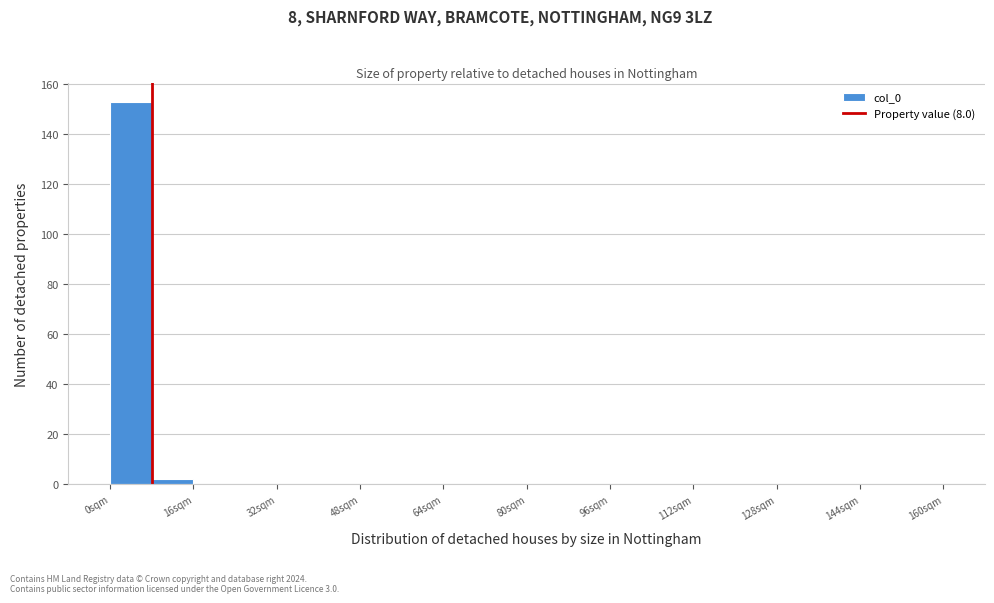

Reading left to right, list every bar in this chart as the range it spans on the x-axis followed by its height. The values are not printed on the chart, so give them approximately, as read against the axis.

0 to 8: 154
8 to 16: 2
16 to 24: 0
24 to 32: 0
32 to 40: 0
40 to 48: 0
48 to 56: 0
56 to 64: 0
64 to 72: 0
72 to 80: 0
80 to 88: 0
88 to 96: 0
96 to 104: 0
104 to 112: 0
112 to 120: 0
120 to 128: 0
128 to 136: 0
136 to 144: 0
144 to 152: 0
152 to 160: 0